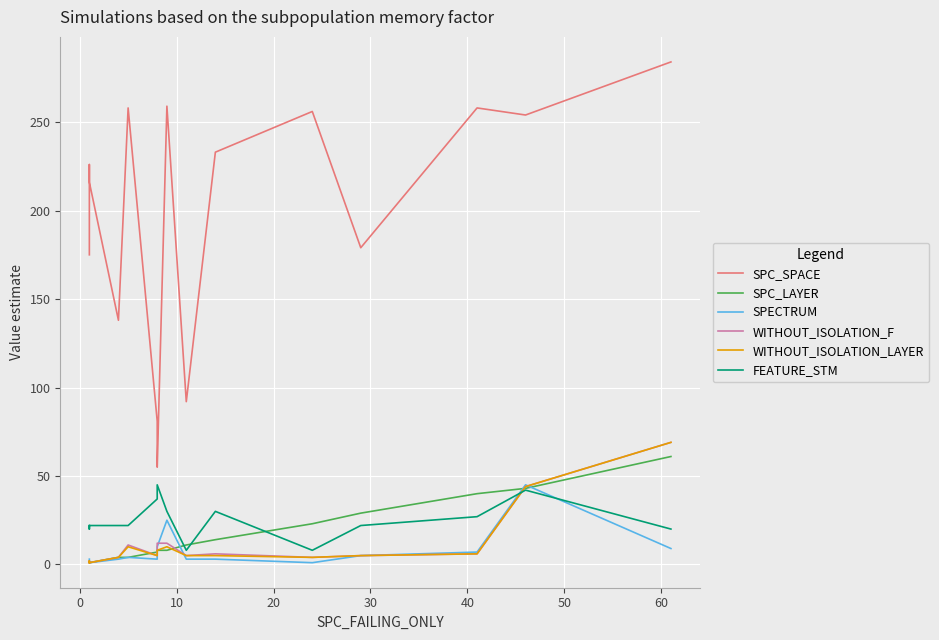

Reading right to left, what are all the values shown in this chart?

SPC_SPACE: 284	254	258	179	256	233	92	259	55	81	258	138	216	226	175
SPC_LAYER: 61	43	40	29	23	14	11	8	8	7	4	4	1	1	1
SPECTRUM: 9	45	7	5	1	3	3	25	10	3	4	3	1	2	3
WITHOUT_ISOLATION_F: 69	44	6	5	4	6	5	12	12	5	11	4	1	2	1
WITHOUT_ISOLATION_LAYER: 69	44	6	5	4	5	5	10	8	5	10	4	1	2	1
FEATURE_STM: 20	42	27	22	8	30	8	30	45	37	22	22	22	20	22